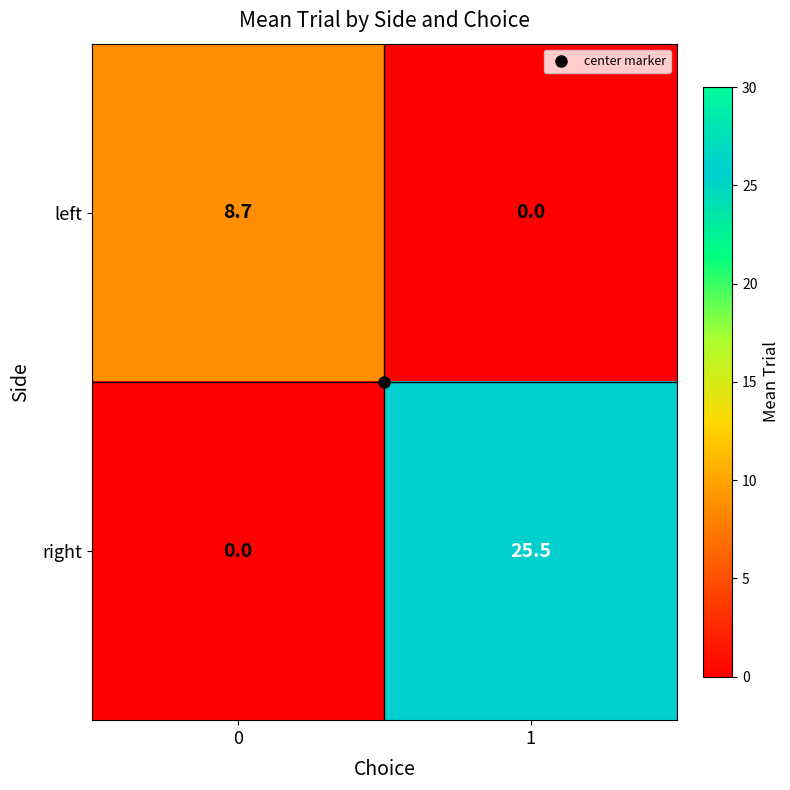

What is the greatest value displayed?

25.5